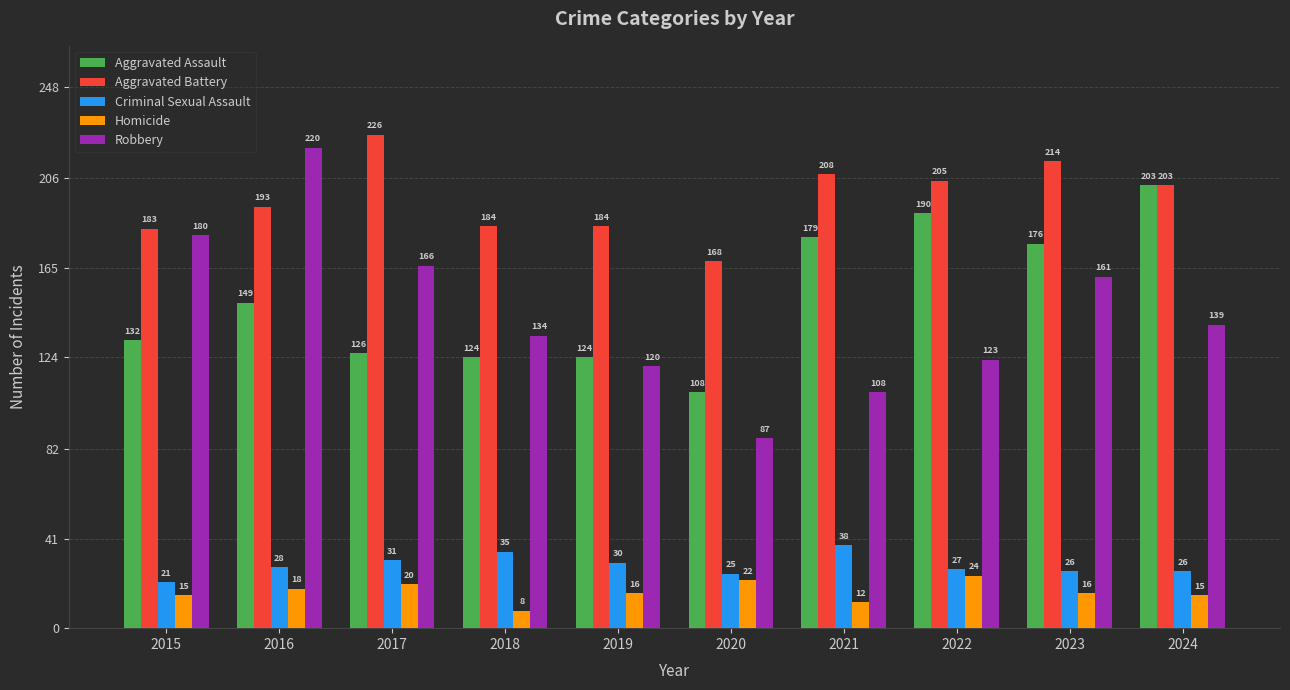

Reading right to left, transcribe all the data shown in this chart.

Aggravated Assault: 203	176	190	179	108	124	124	126	149	132
Aggravated Battery: 203	214	205	208	168	184	184	226	193	183
Criminal Sexual Assault: 26	26	27	38	25	30	35	31	28	21
Homicide: 15	16	24	12	22	16	8	20	18	15
Robbery: 139	161	123	108	87	120	134	166	220	180